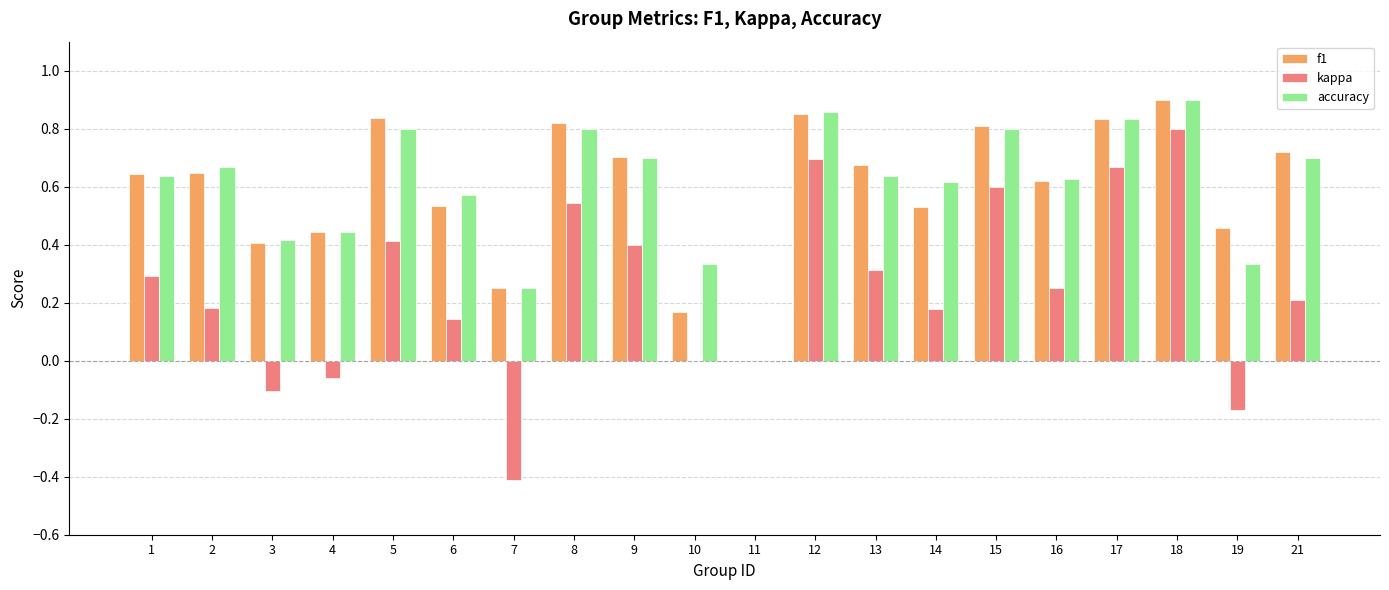

Which series changed the most between 2 and 9?

kappa